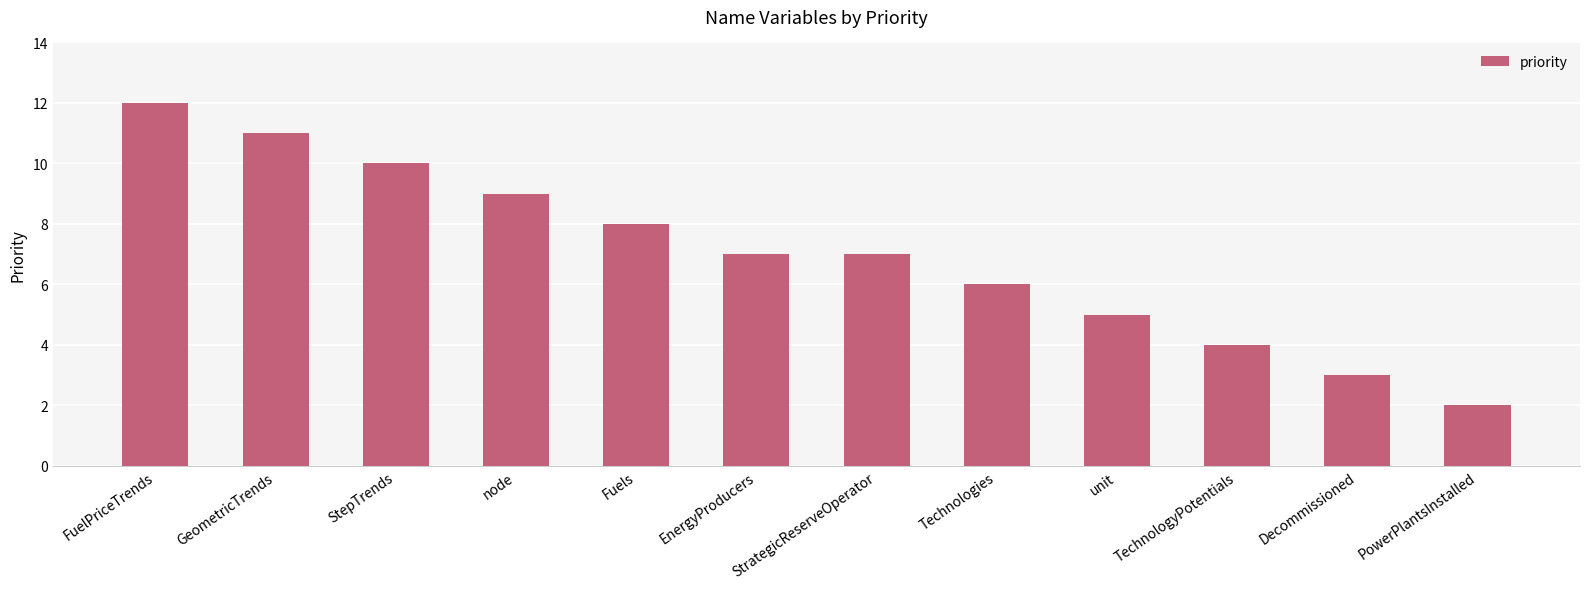

What is the difference between the maximum and minimum values?

10